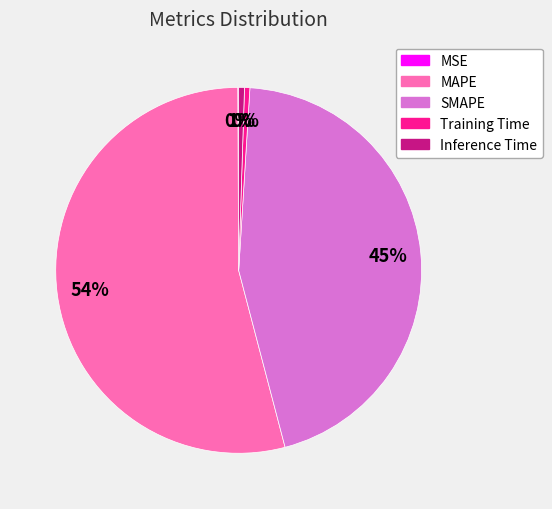

To the nearest percent, what is the difference between the Inference Time and SMAPE slice percentages?

44%